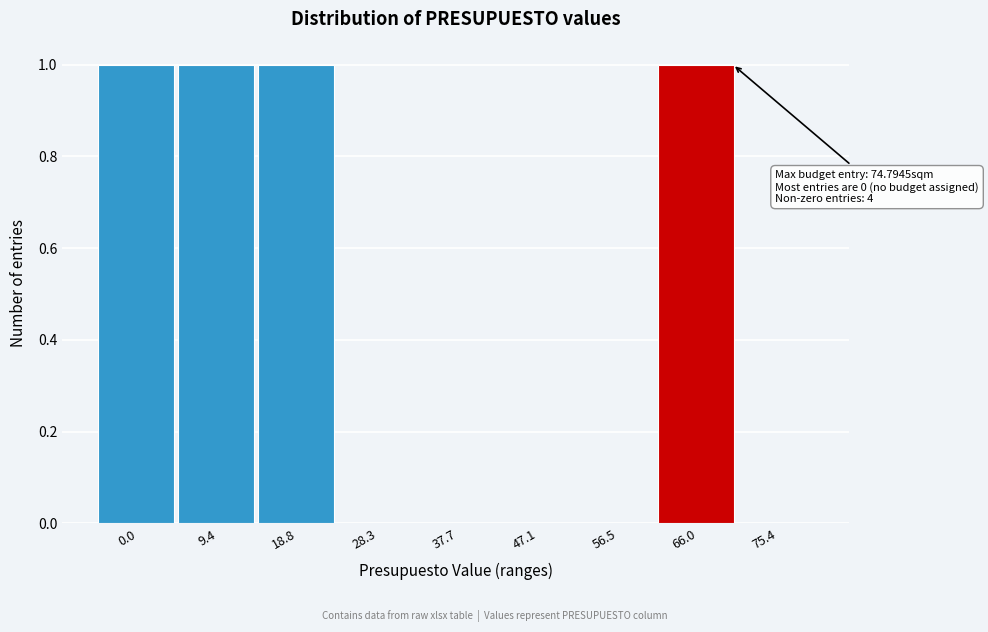

Reading left to right, what are all the values shown in this chart?

0.0=1	9.4=1	18.8=1	28.3=0	37.7=0	47.1=0	56.5=0	66.0=1	75.4=0